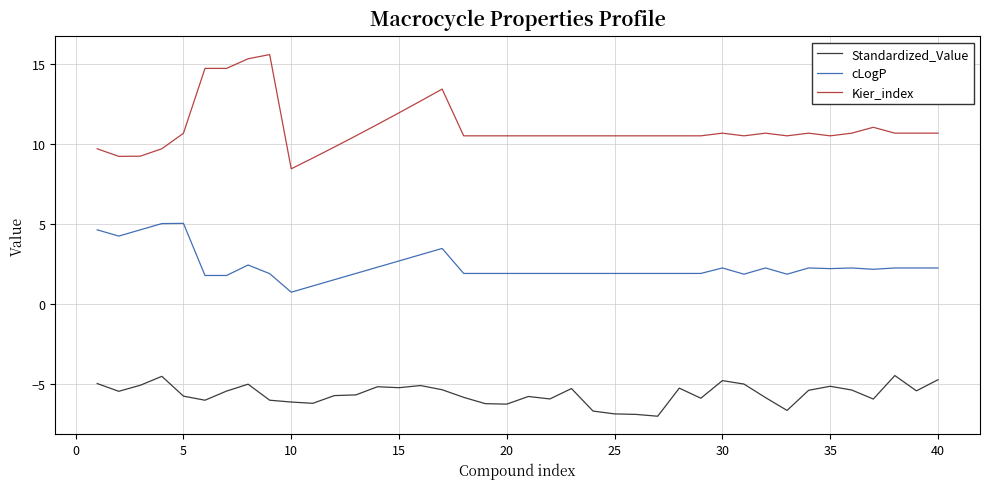

How many lines are shown in the chart?

3